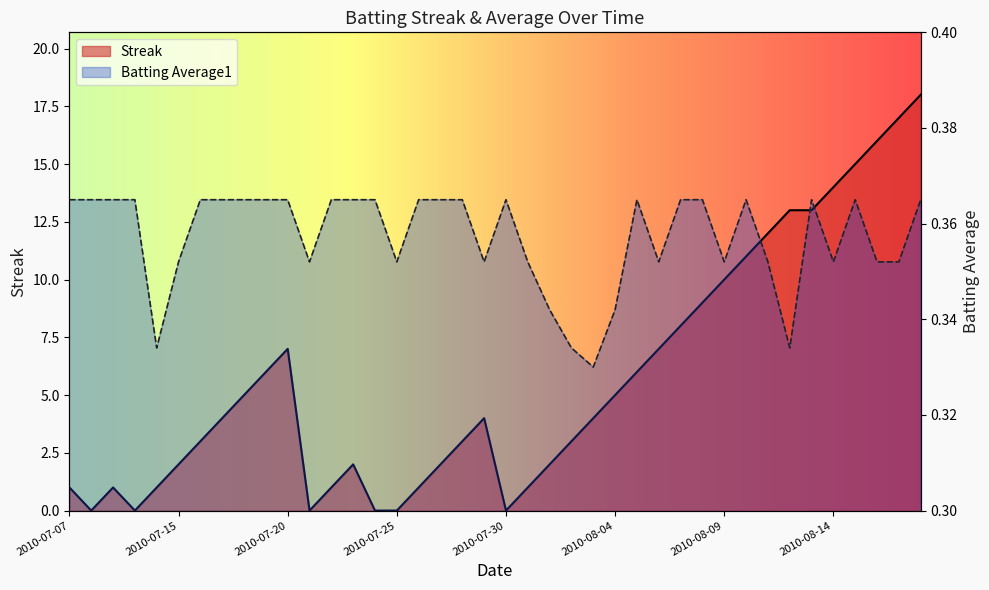

At which category is the sum across all series the highest?

2010-08-18